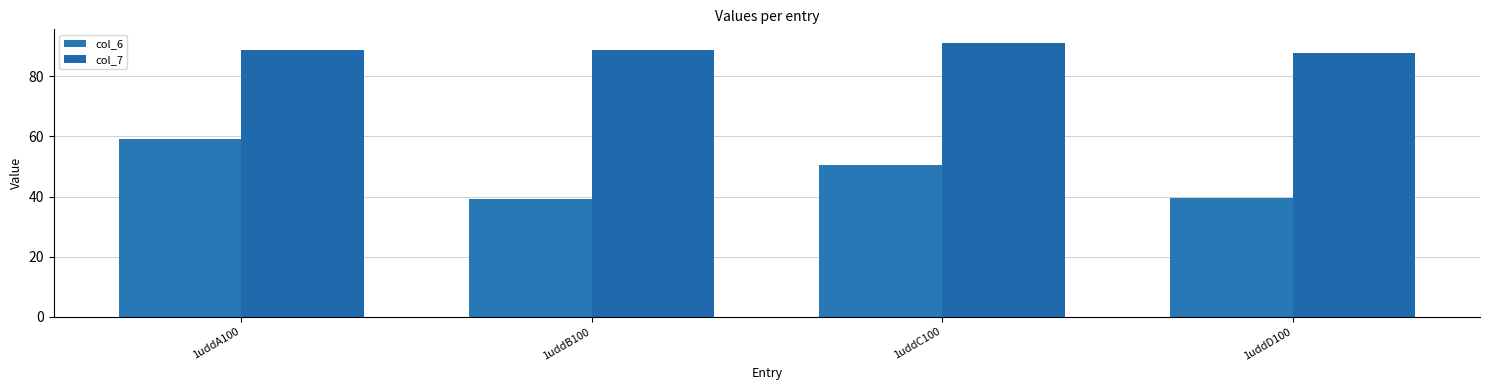

How many series are shown in this chart?

2